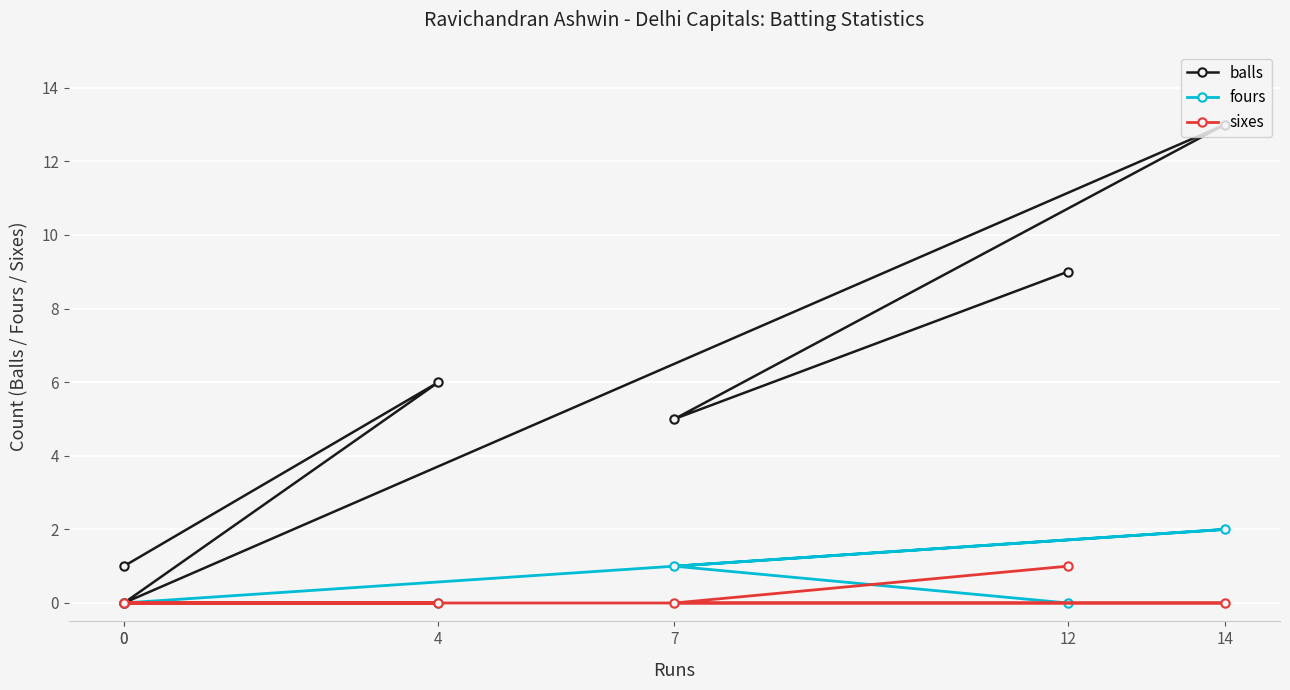

Reading left to right, extract all data points from this chart.

balls: 12=9	7=5	14=13	0=0	4=6	0=1
fours: 12=0	7=1	14=2	0=0	4=0	0=0
sixes: 12=1	7=0	14=0	0=0	4=0	0=0